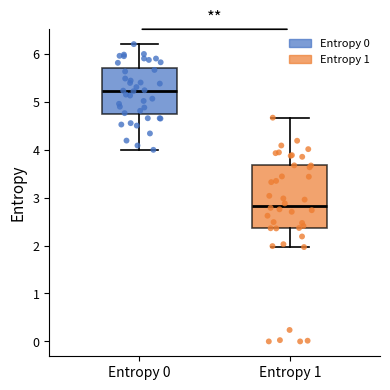

Reading left to right, transcribe this box plot: for each box, give where its median line is, the range the box spans, and where its two whiskers end, as read against the y-axis. The values are not printed on the chart, so give them approximately, as read against the axis.

Entropy 0: median 5.2, box 4.7 to 5.7, whiskers 4.0 to 6.2
Entropy 1: median 2.8, box 2.4 to 3.7, whiskers 2.0 to 4.7